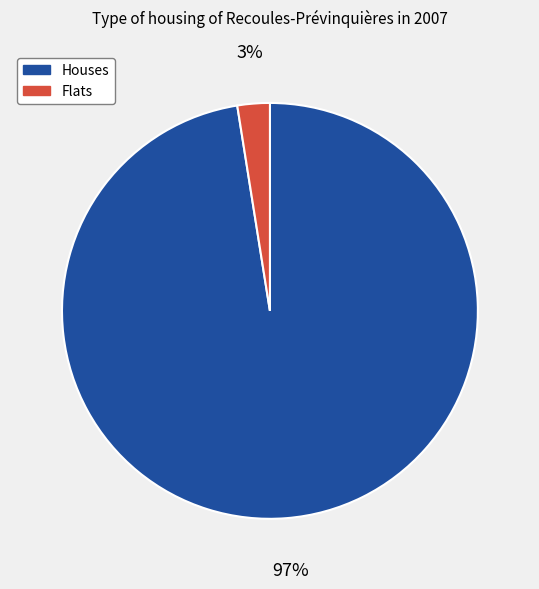

To the nearest percent, what is the average slice percentage?

50%